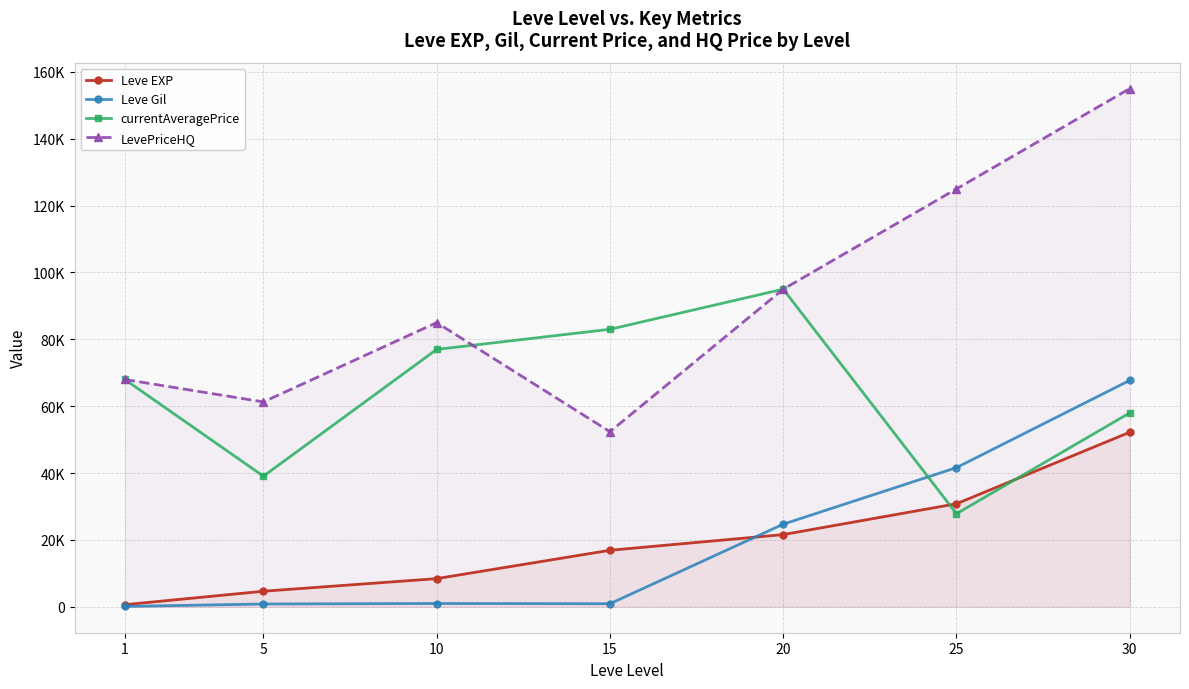

What is the maximum value shown in the chart?

155000